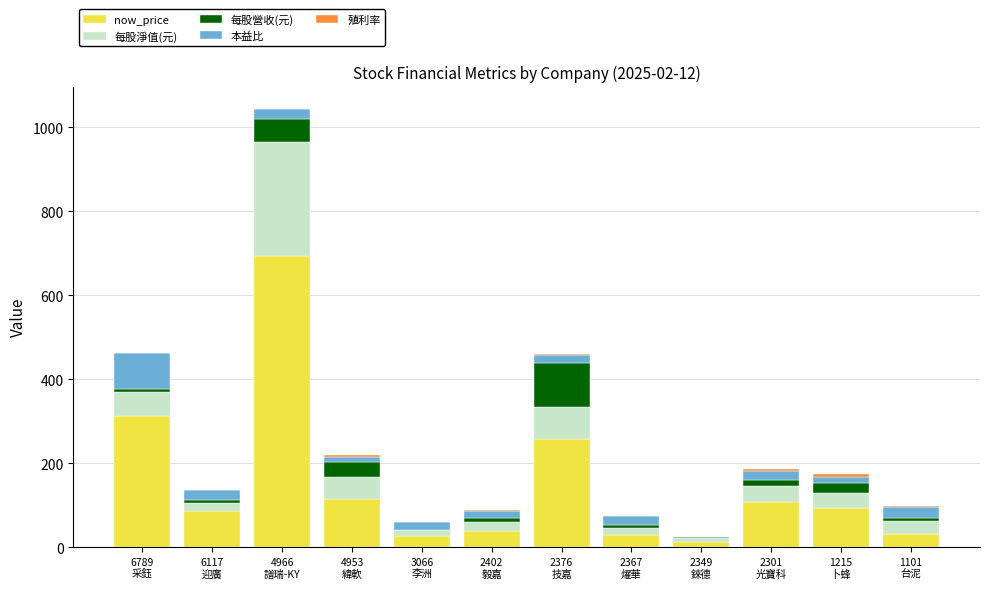

What is the highest value of the now_price series?

694.0